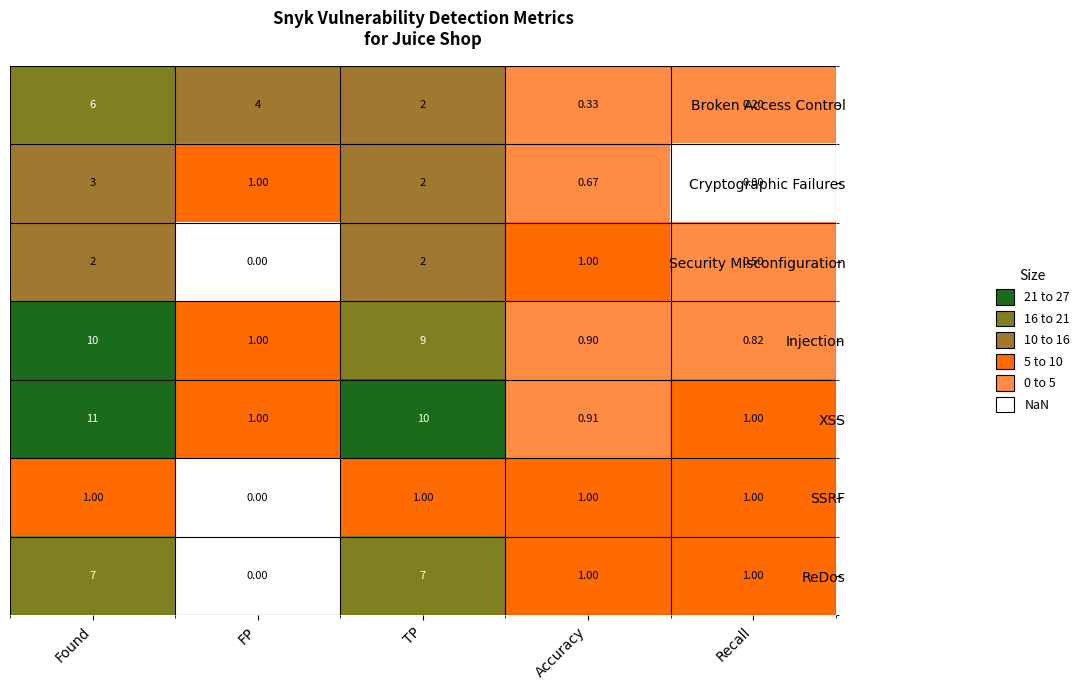

What is the total value across all series at TP?

33.0